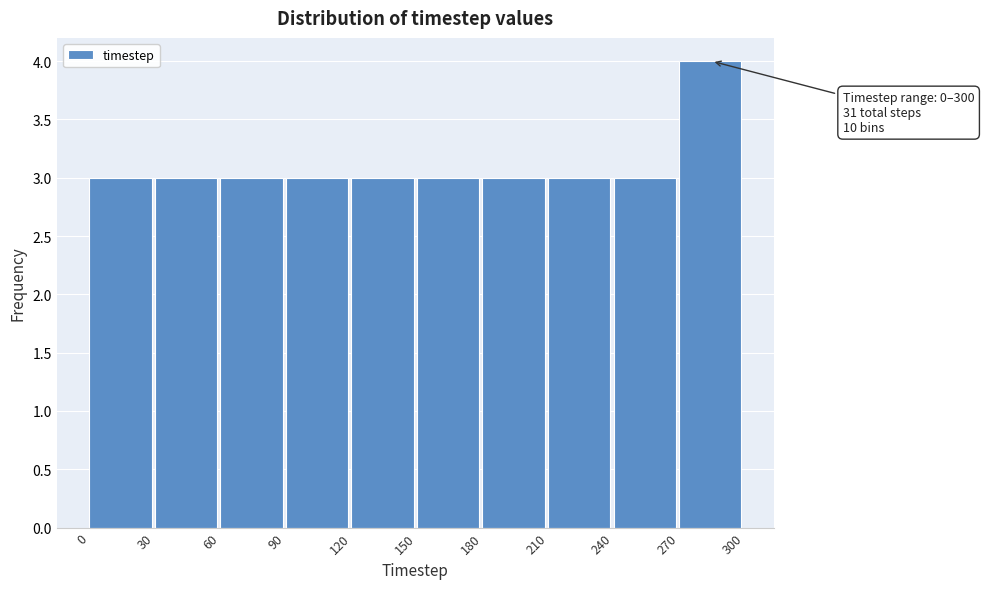

Over which range of the x-axis is the bar tallest?

270 to 300